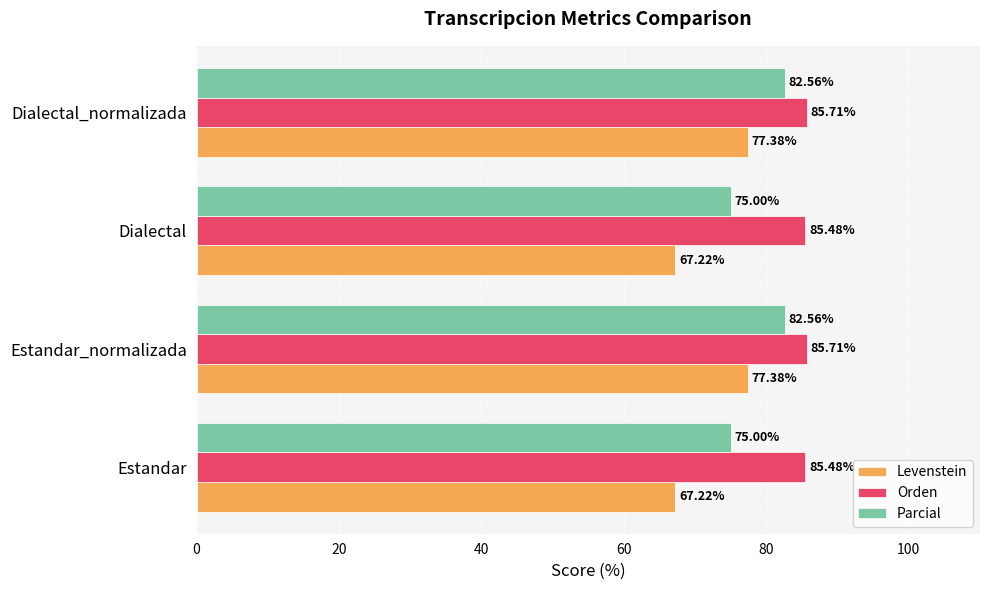

What is the difference between the highest and lowest values at Dialectal?

18.3